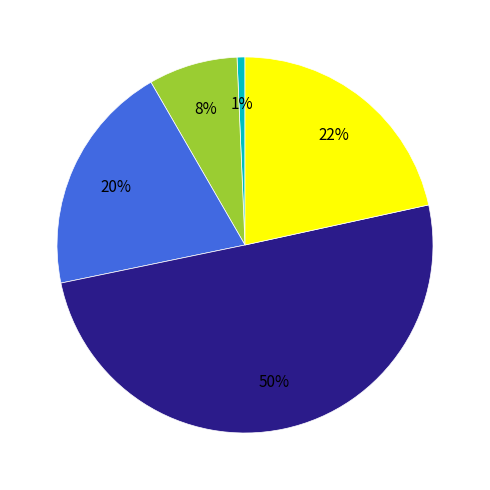

To the nearest percent, what is the difference between the largest and smallest slice percentages?

49%